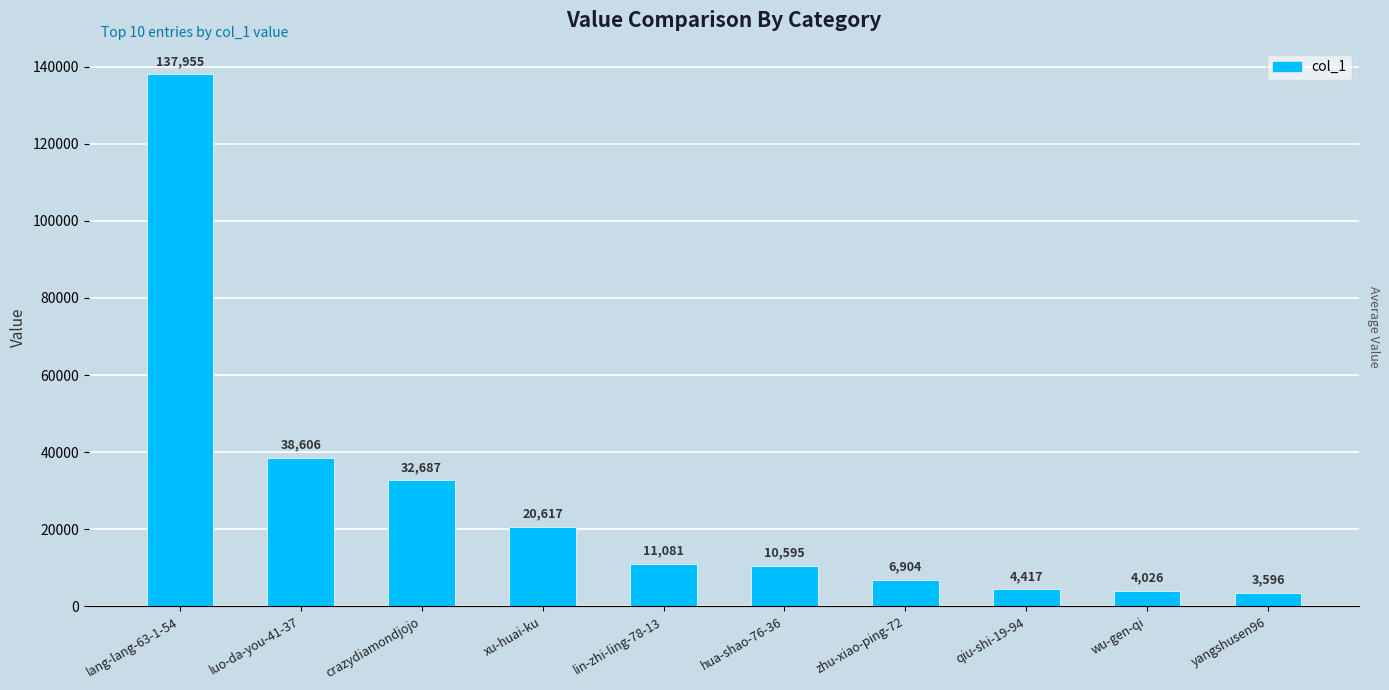

Reading left to right, list all the values displayed in this chart.

lang-lang-63-1-54=137955	luo-da-you-41-37=38606	crazydiamondjojo=32687	xu-huai-ku=20617	lin-zhi-ling-78-13=11081	hua-shao-76-36=10595	zhu-xiao-ping-72=6904	qiu-shi-19-94=4417	wu-gen-qi=4026	yangshusen96=3596